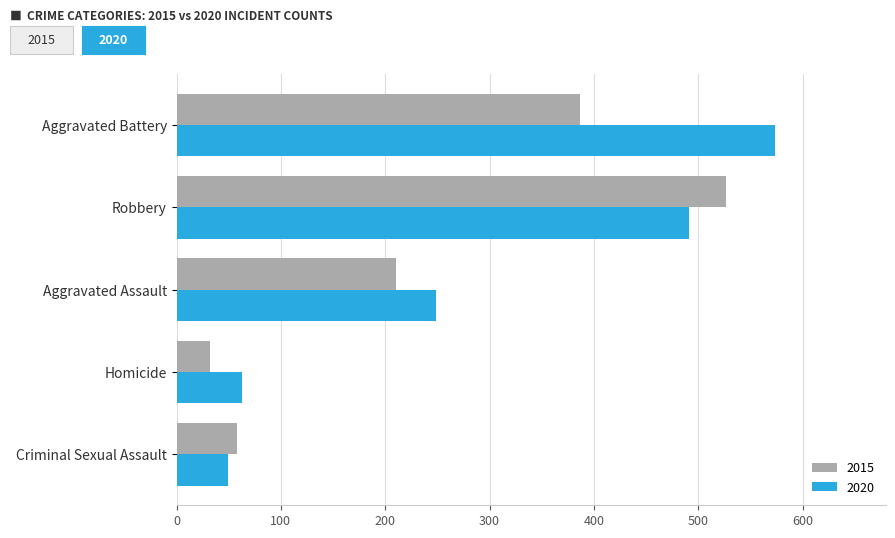

What is the difference between the 2020 values at Robbery and Criminal Sexual Assault?

442